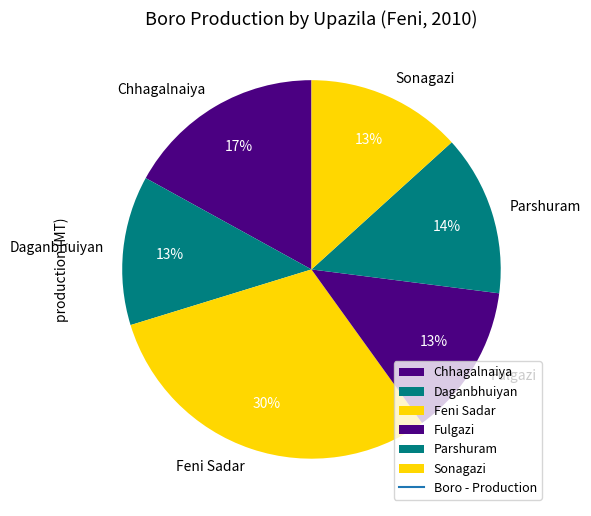

To the nearest percent, what portion does Fulgazi represent?

13%